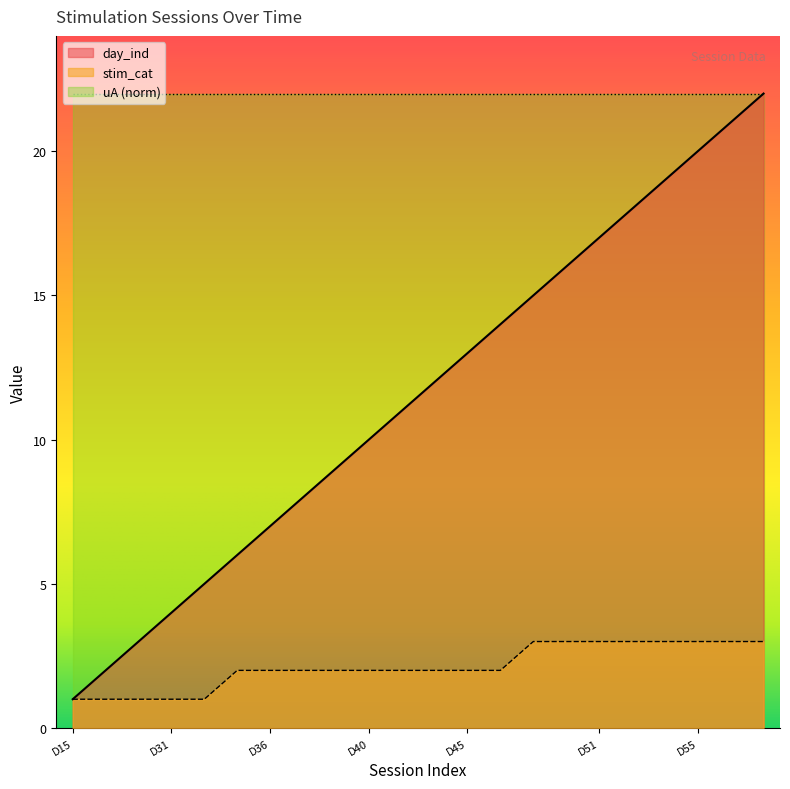

What is the difference between the day_ind values at D45 and D51?

4